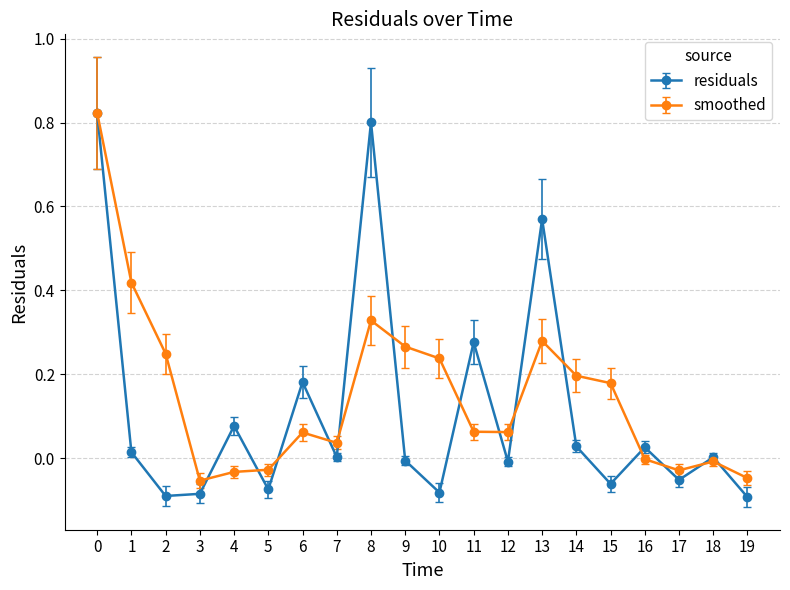

What are all the series names shown in the legend?

residuals, smoothed